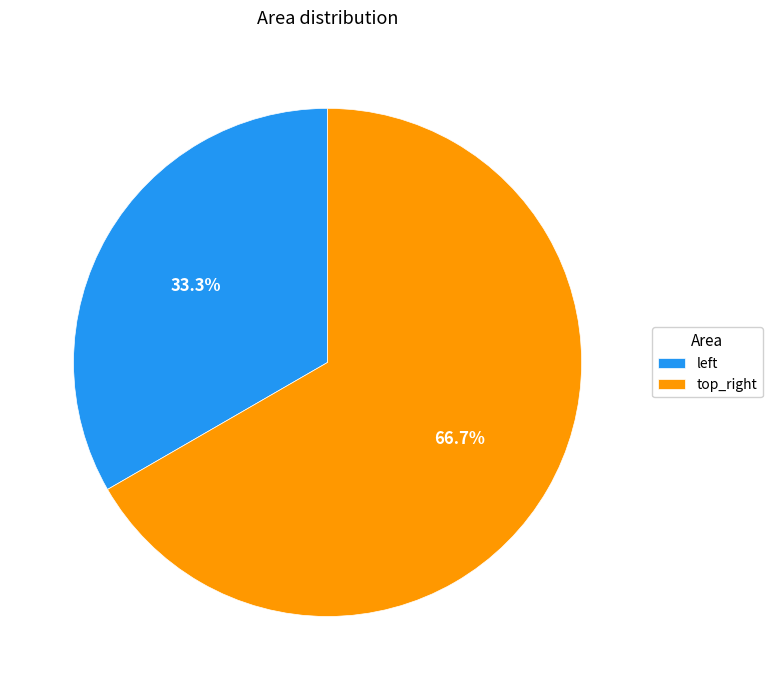

To the nearest percent, what percentage of the pie is top_right?

67%